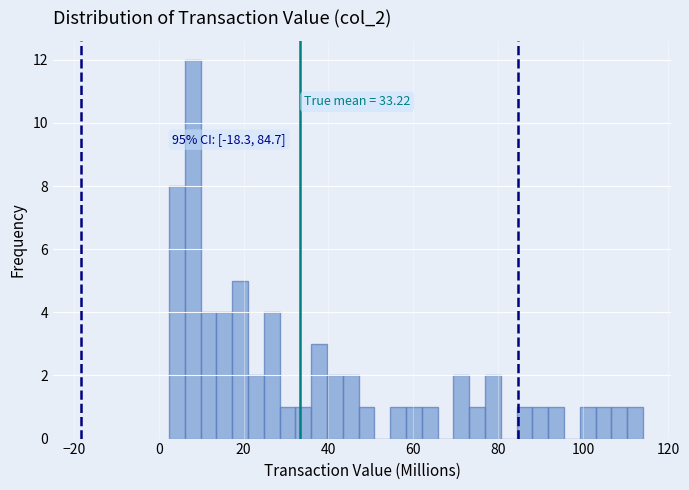

Read against the x-axis, roughly where is the centre of the tallest bar?

8